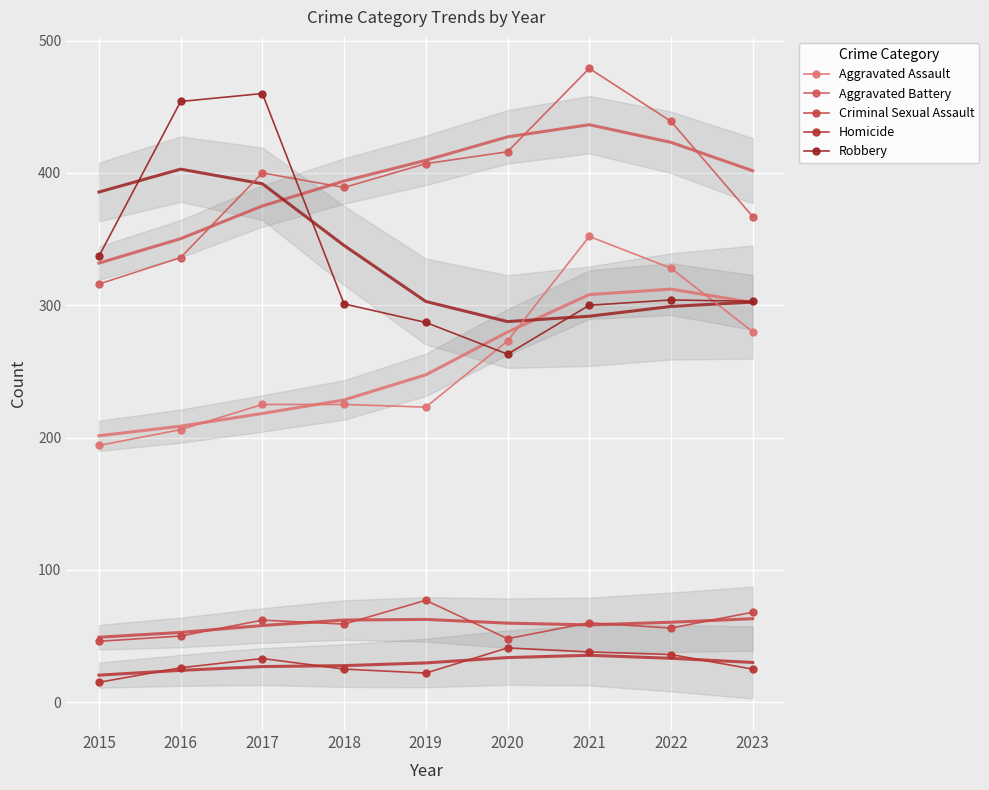

At which label does Criminal Sexual Assault first exceed 59?

2017